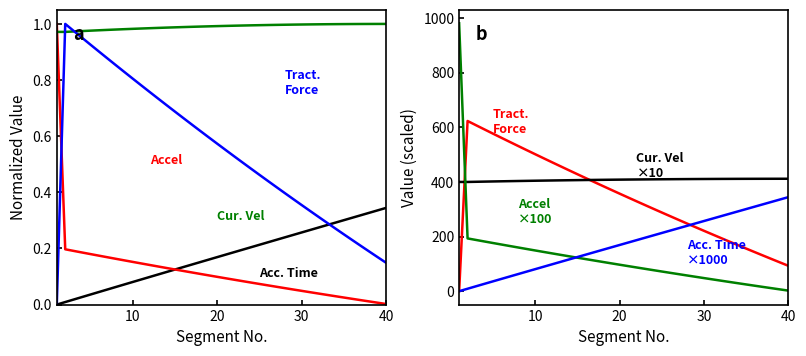

What is the average value of the Tractive Force series?

0.5